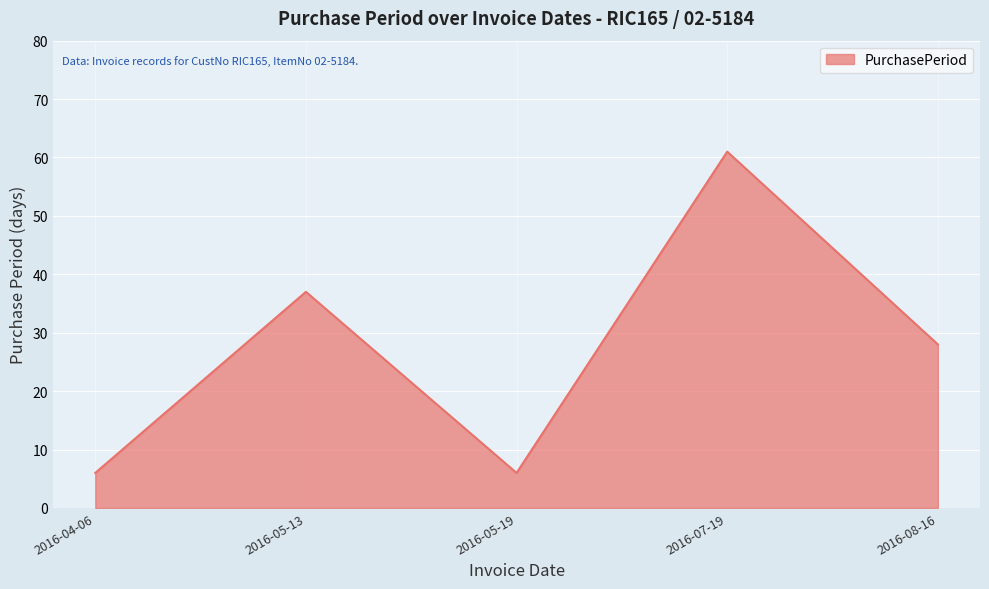

What position from the left is 2016-05-19?

3